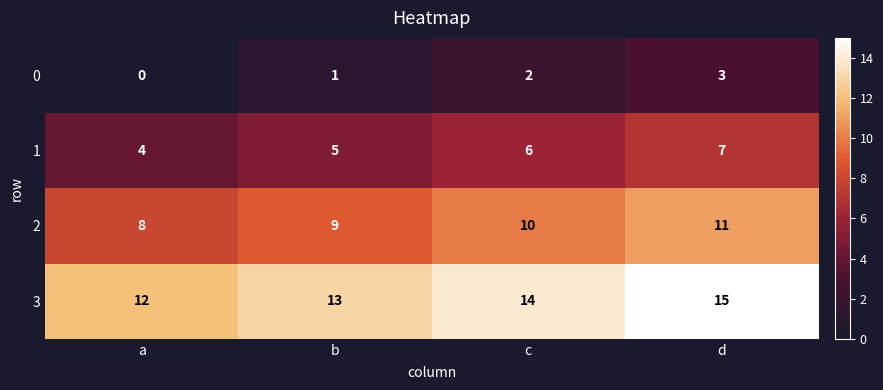

How many series are shown in this chart?

4